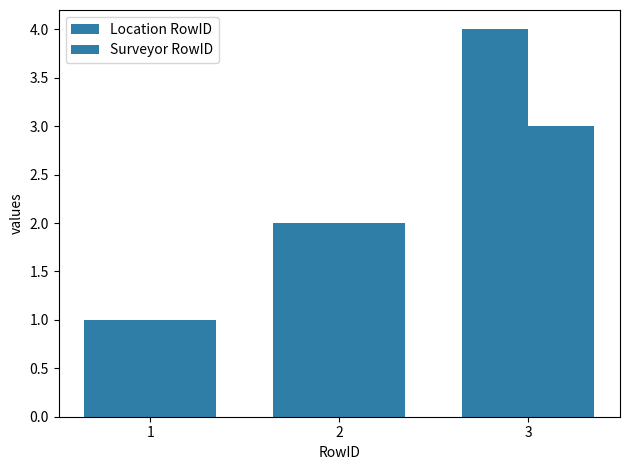

How many bars are there in total?

6